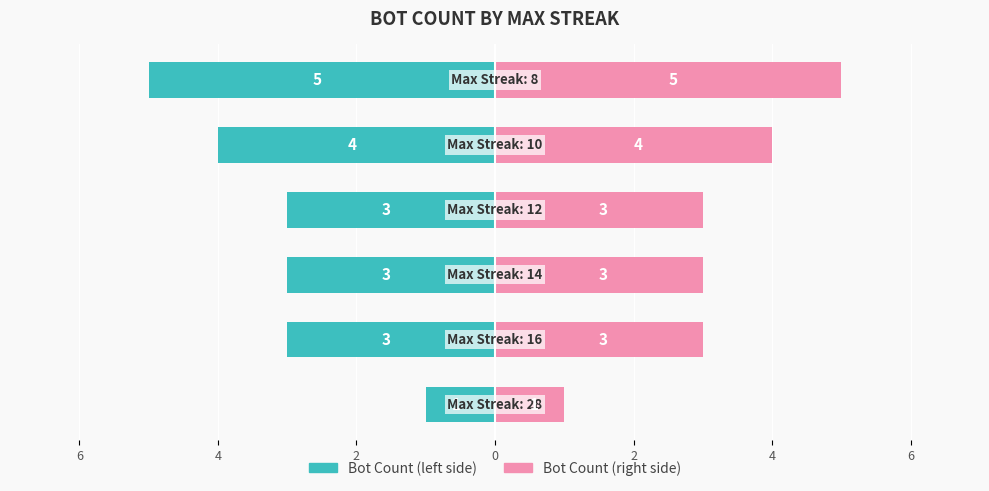

How many bars are there in each group?

2